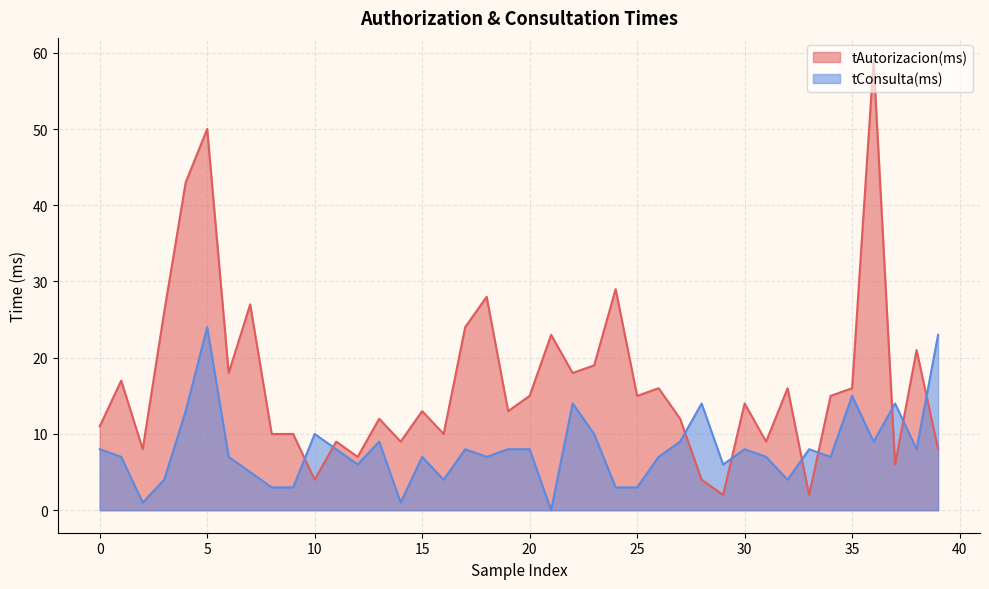

What is the difference between the highest and lowest values at 20?

7